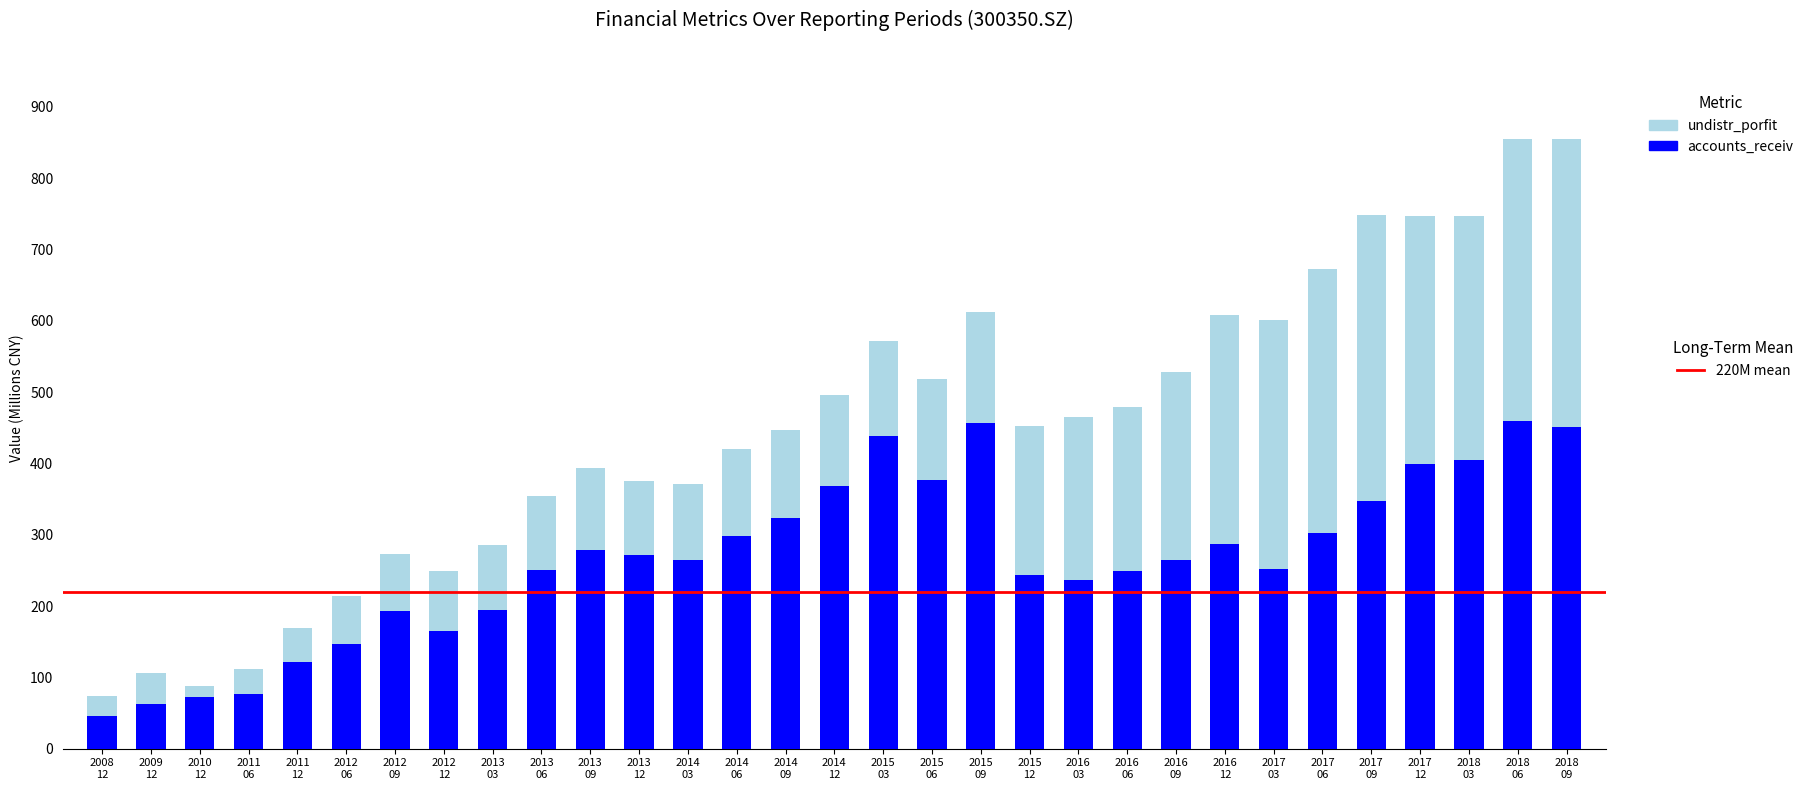

Count the number of data series in this chart.

2